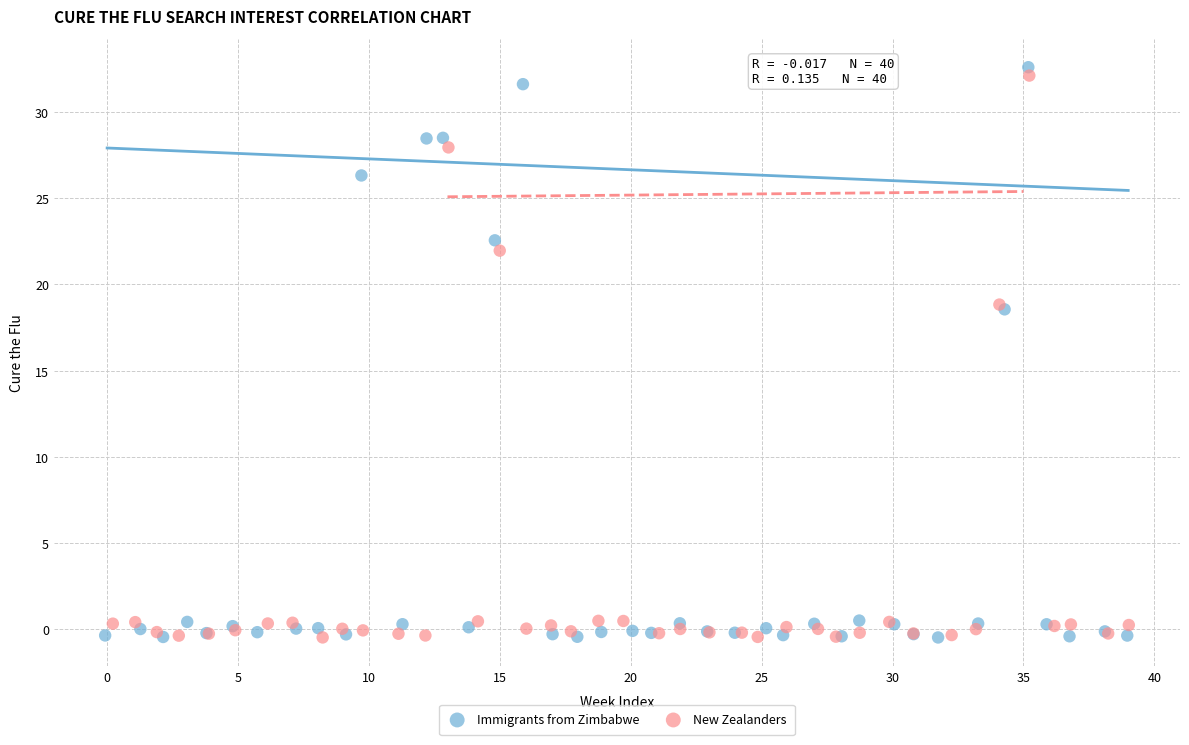

Which series has the largest Y range (max minus min)?

Immigrants from Zimbabwe